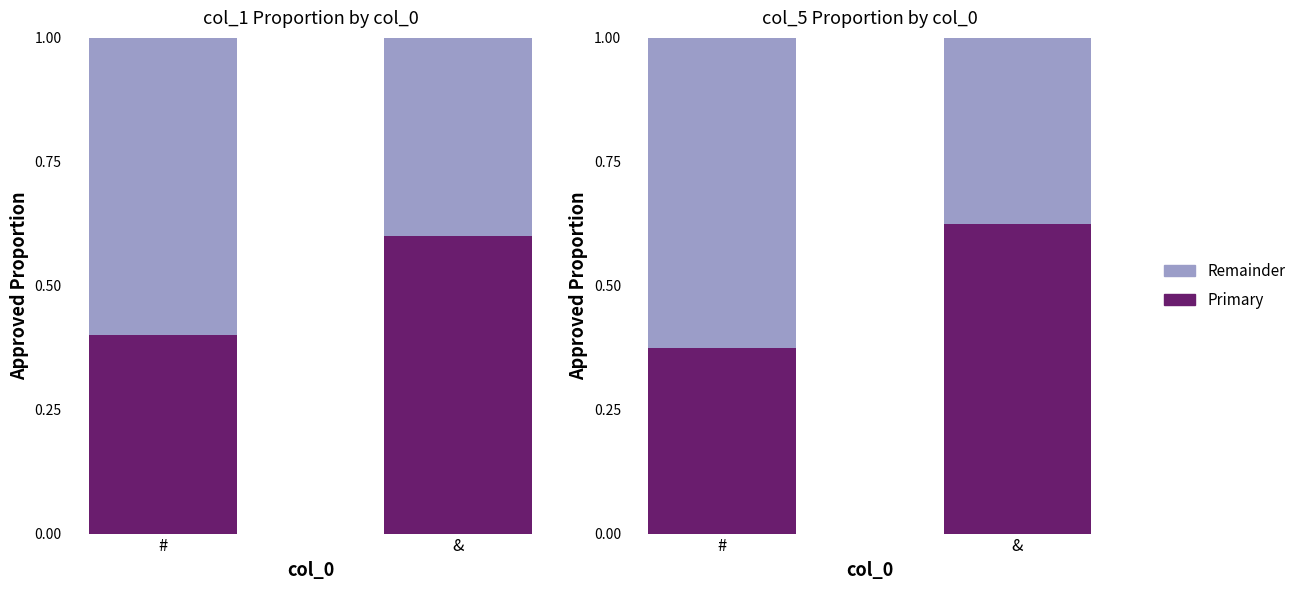

What is the greatest value displayed?

0.6